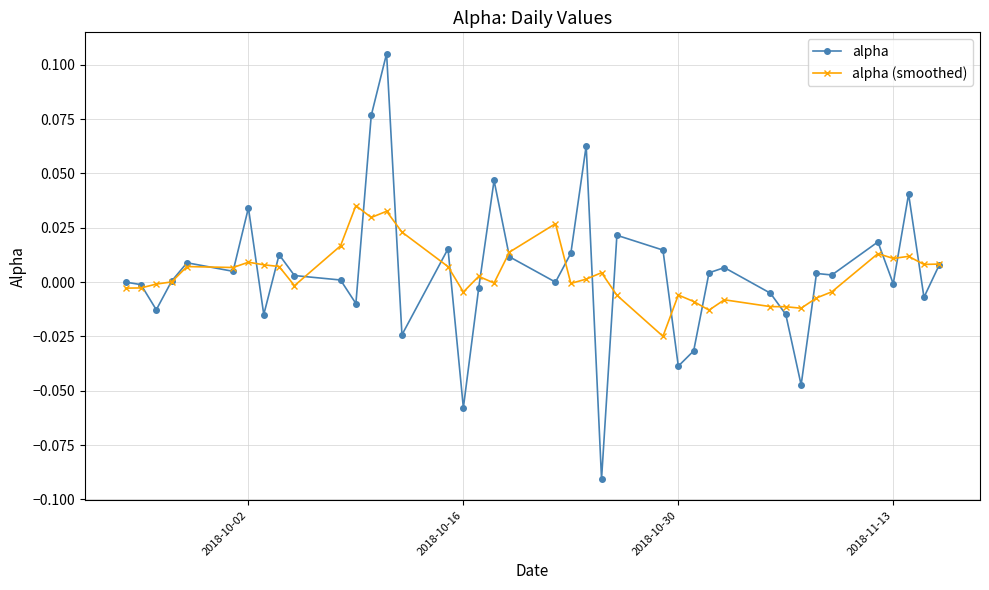

List the series in order of their peak value, lowest first.

alpha (smoothed), alpha